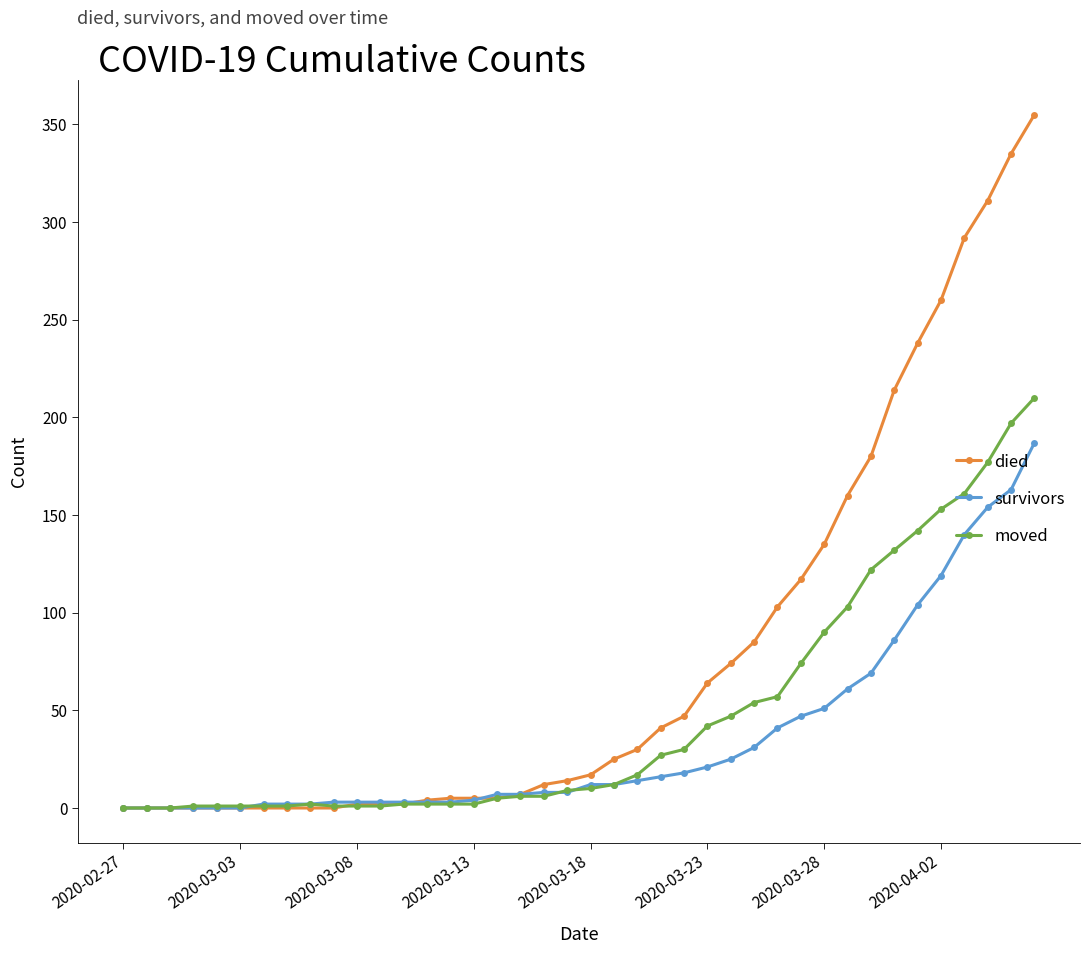

What is the difference between the second highest and minimum values in the survivors series?

163